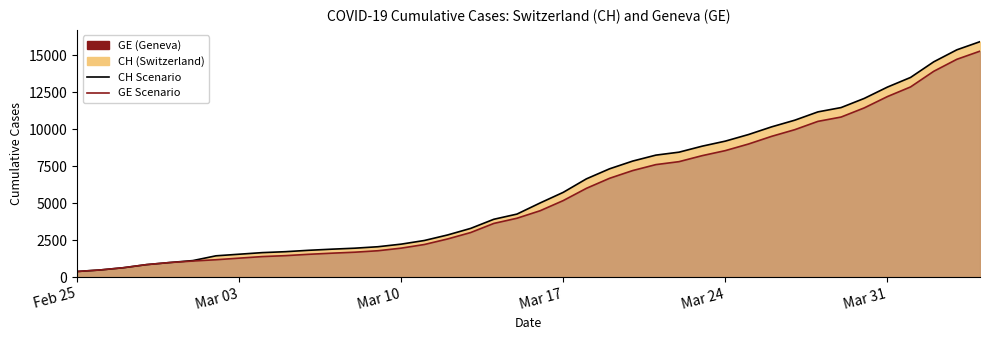

Where does the GE series first go above 4485?

Mar 17